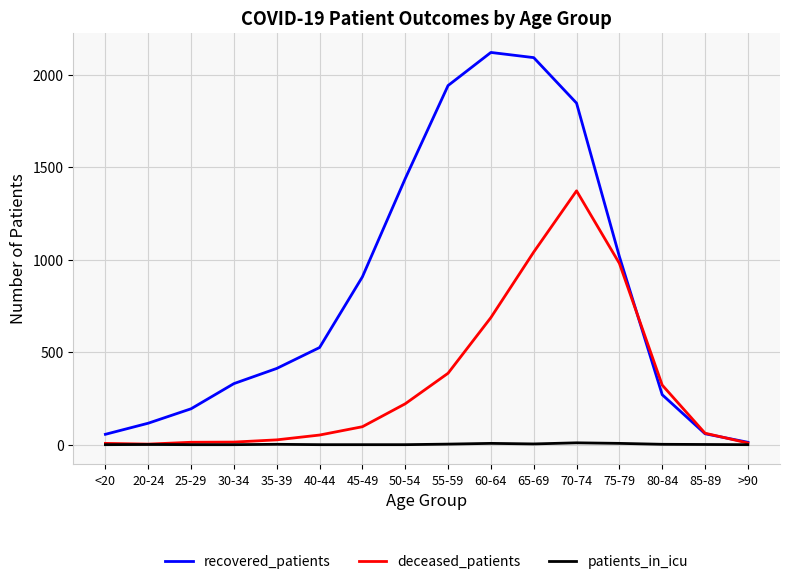

Rank the series by their average value, from highest to lowest.

recovered_patients, deceased_patients, patients_in_icu